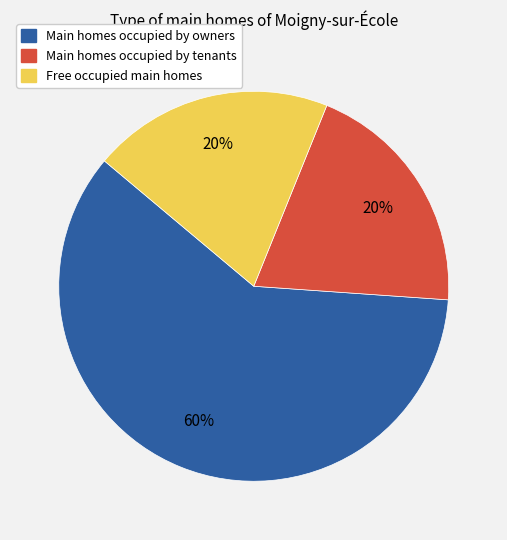

To the nearest percent, what is the average slice percentage?

33%